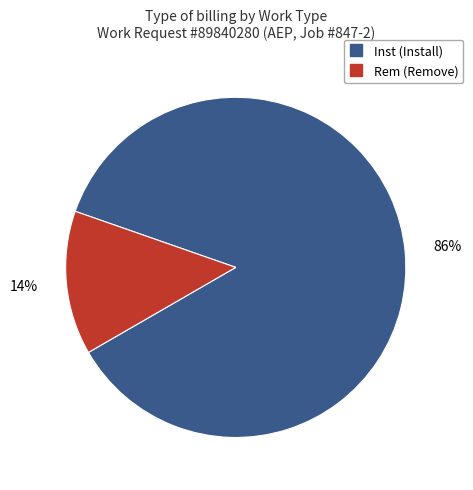

Is there a majority slice in this chart?

Yes